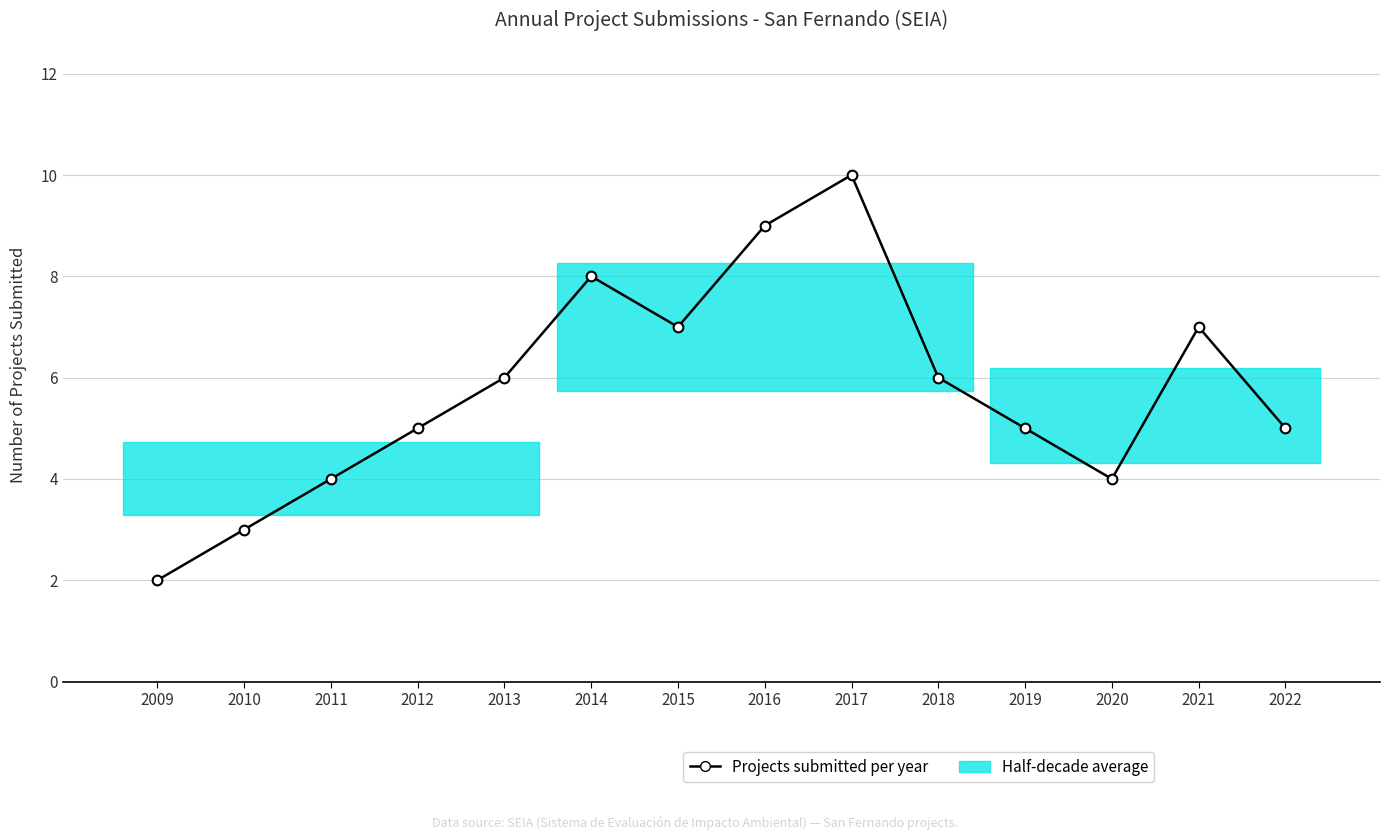

Between 2011 and 2022, which is larger?

2022